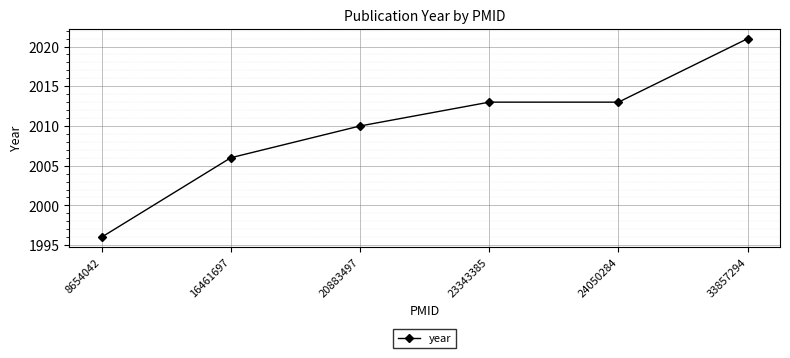

What is the value of the 4th point from the left?

2013